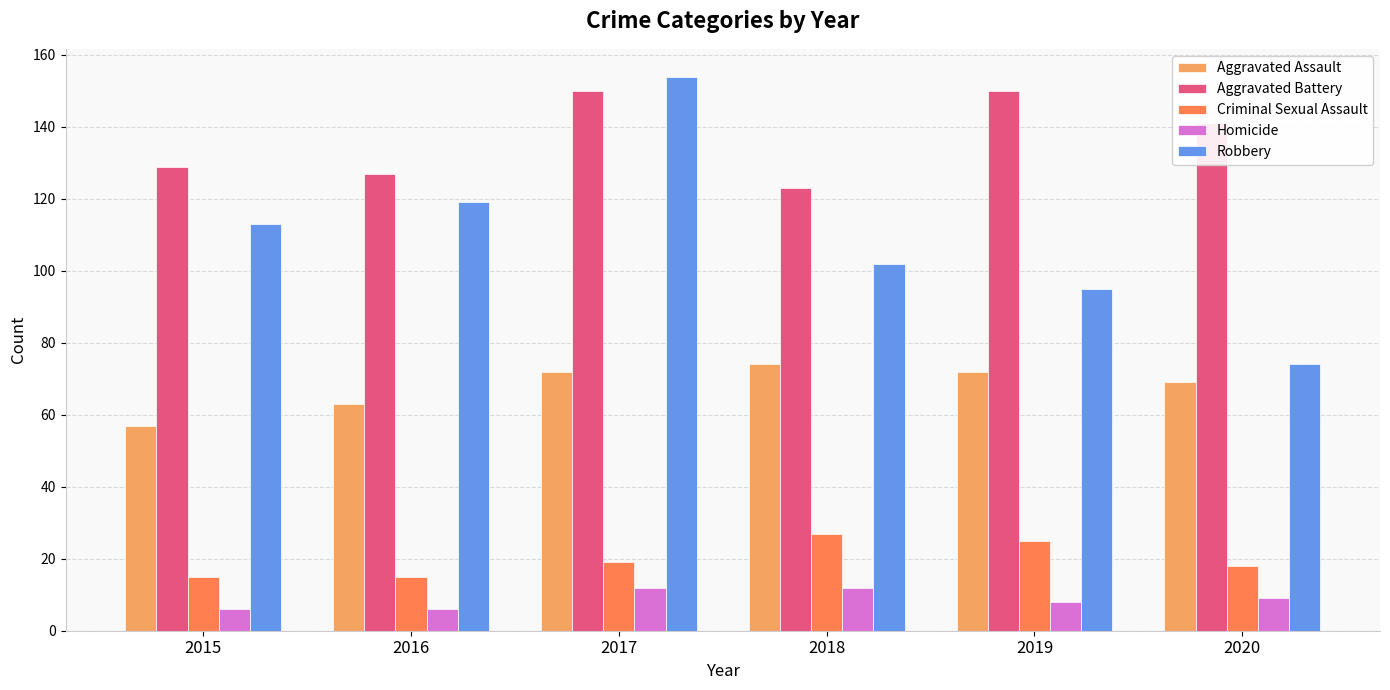

What is the sum of all Aggravated Assault values?

407